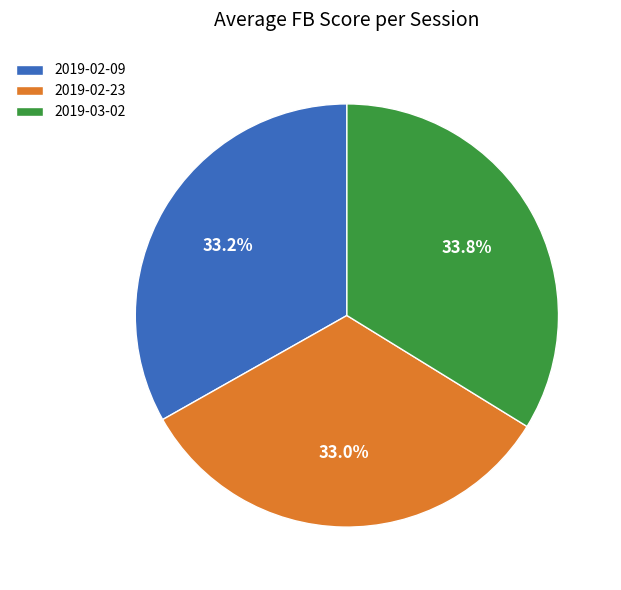

Which category has the biggest portion of the pie?

2019-03-02